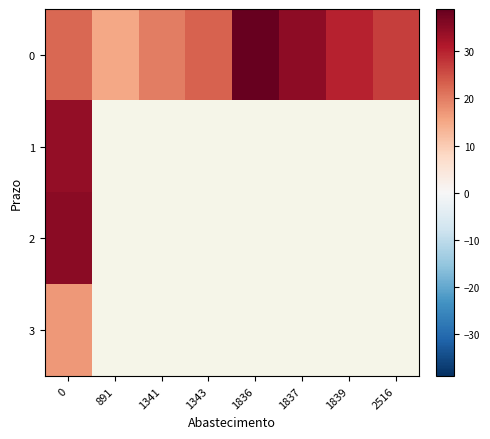

At 1837, list the series in order from largest to smallest.

0, 1, 2, 3